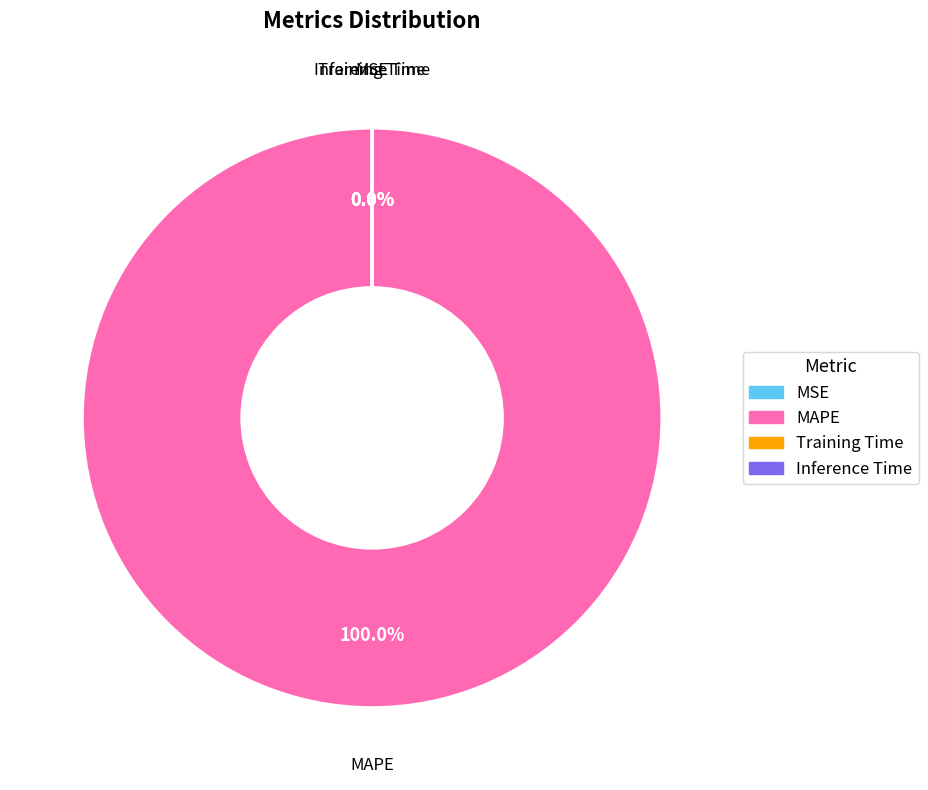

What percentage is the MAPE slice, to the nearest percent?

100%